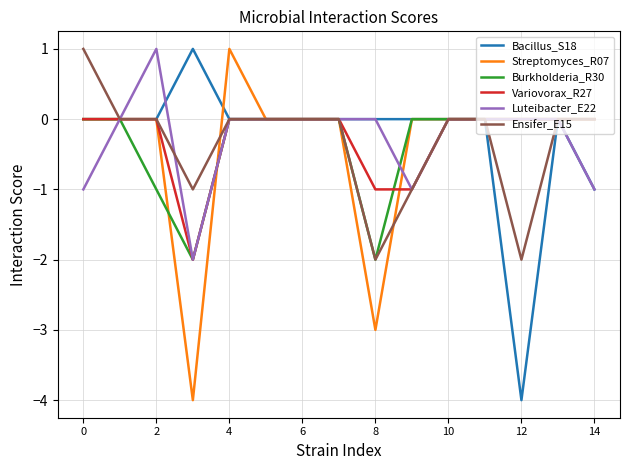

What is the value of the Variovorax_R27 point at the 4th from the left?

-2